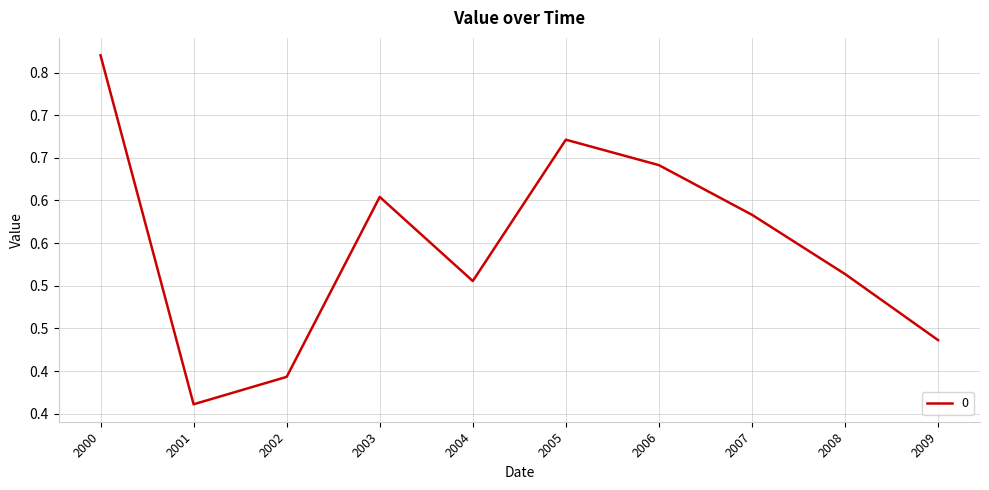

Is this an area chart (filled region under the line)?

No